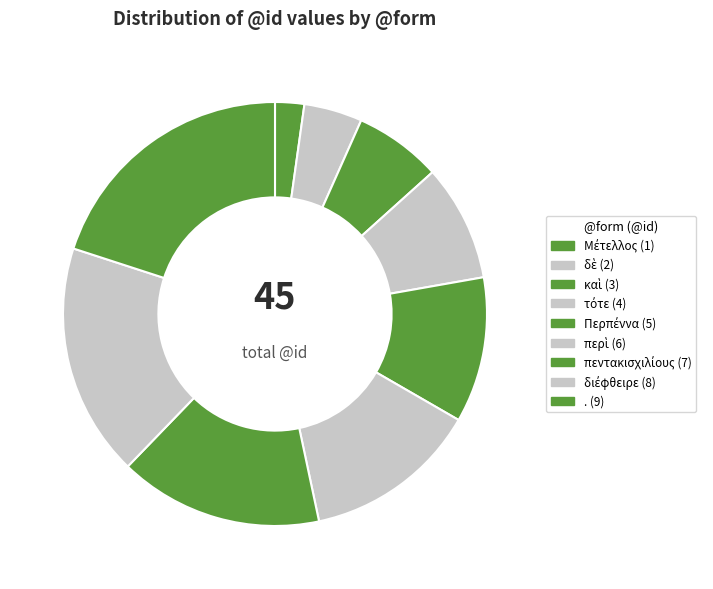

To the nearest percent, what portion does τότε represent?

9%